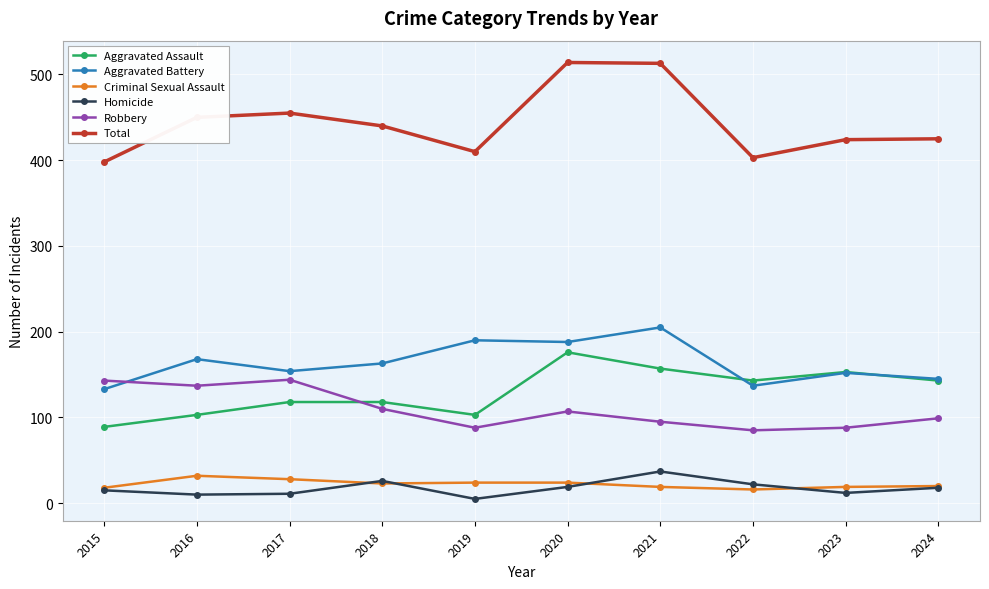

How many lines are shown in the chart?

6